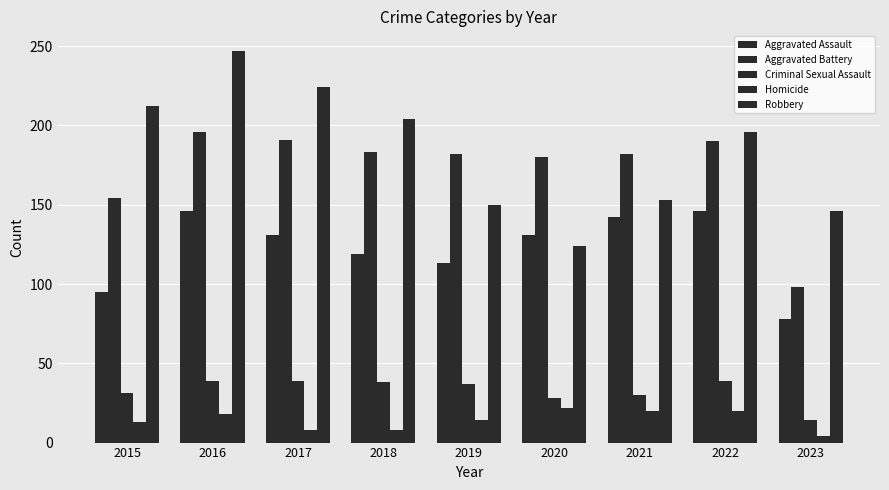

Which series changed the most between 2019 and 2021?

Aggravated Assault